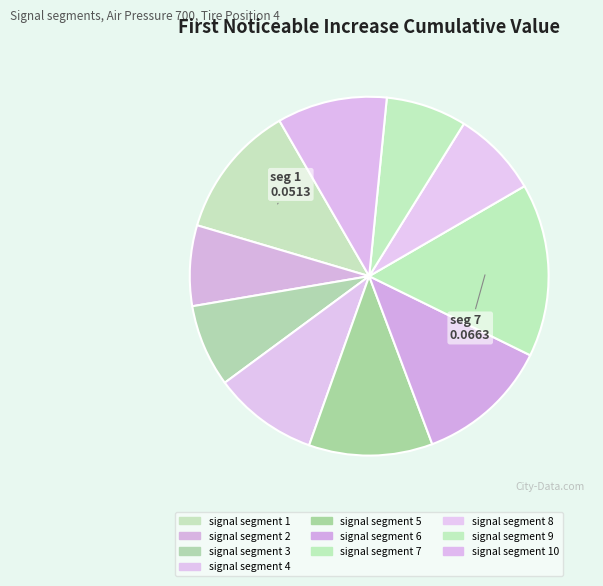

How many segments does this pie chart have?

10